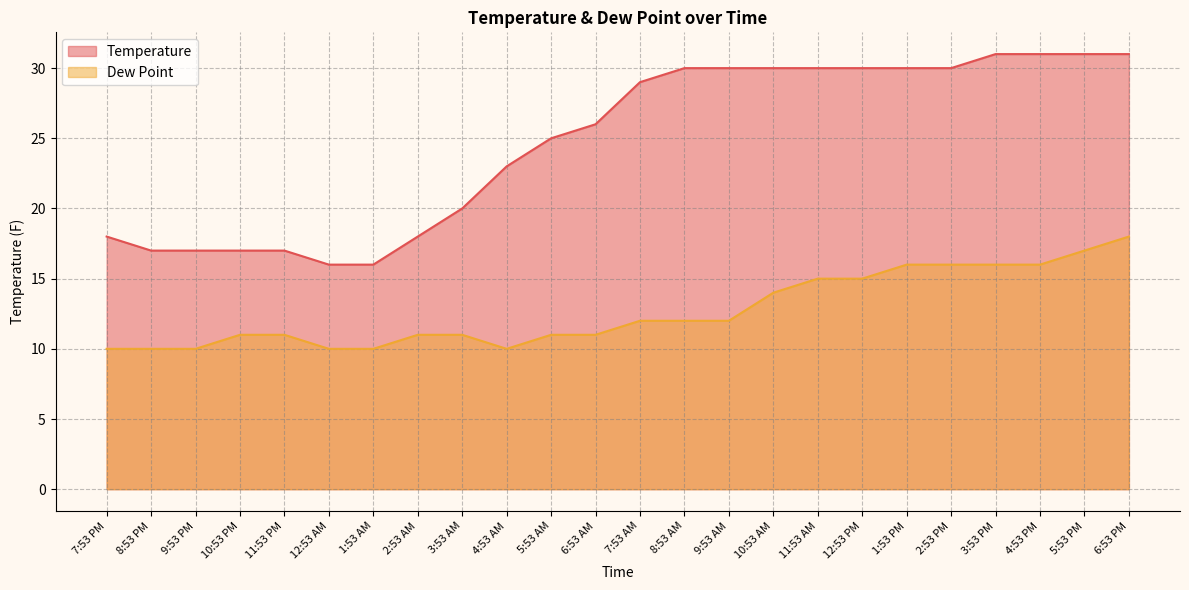

Rank the series by their average value, from highest to lowest.

Temperature, Dew Point